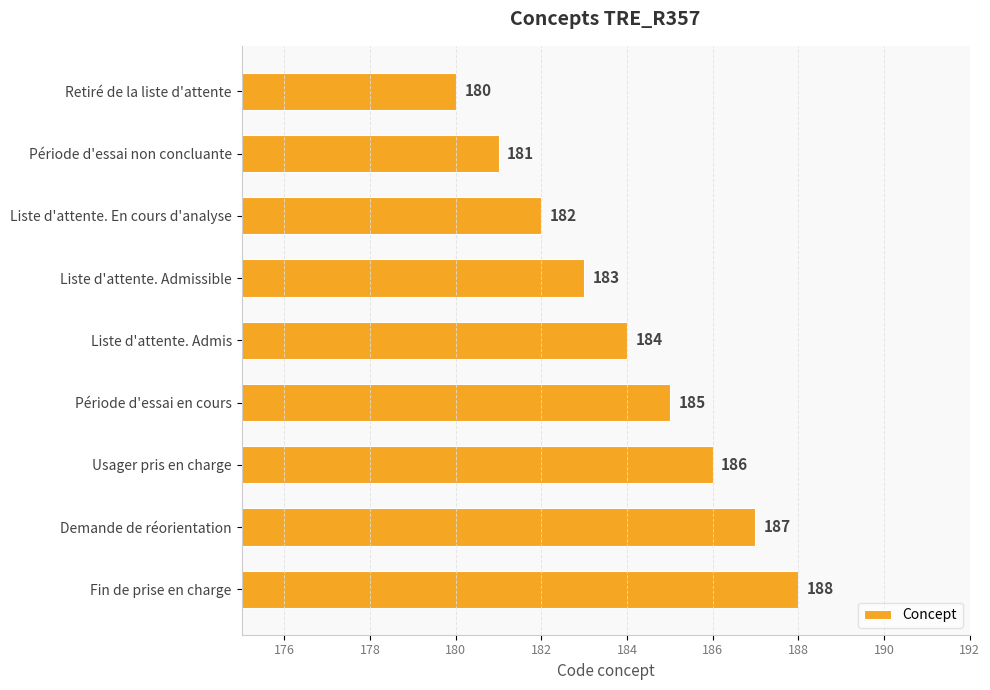

What is the maximum value shown in the chart?

188